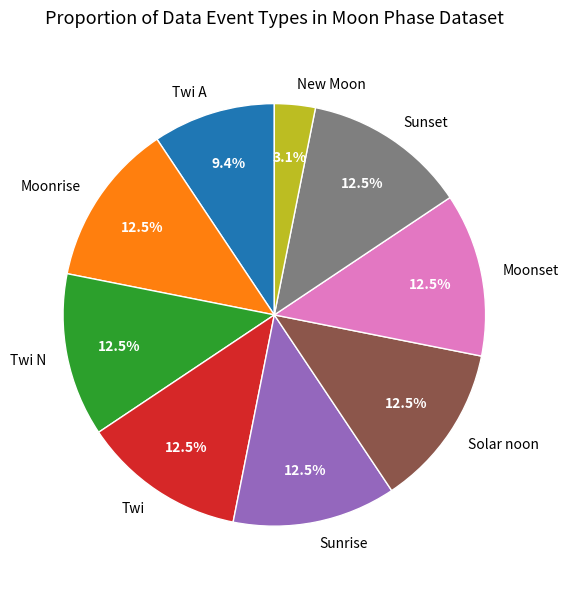

Which category has the smallest portion of the pie?

New Moon